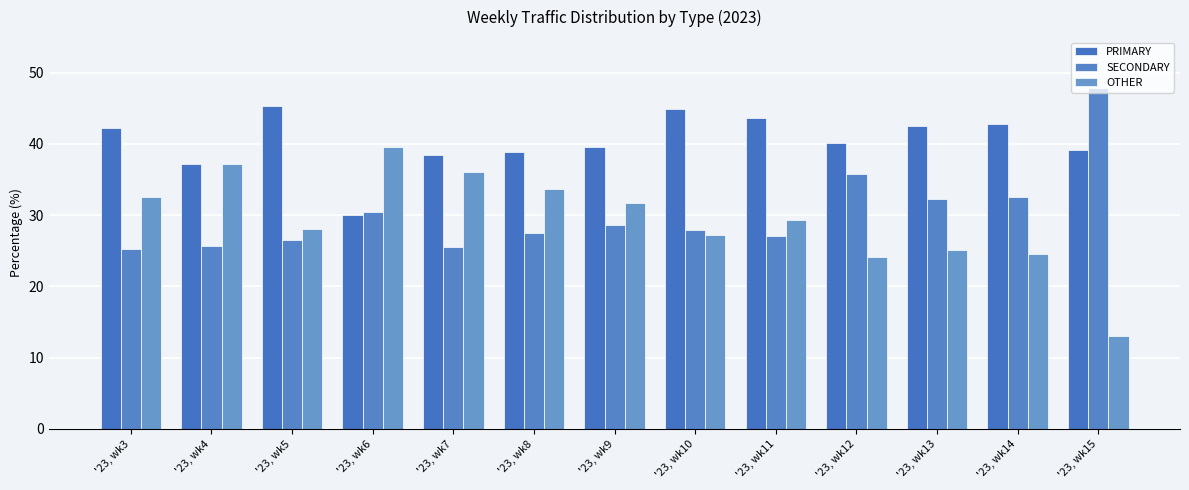

How many data points in OTHER are less than 29?

6